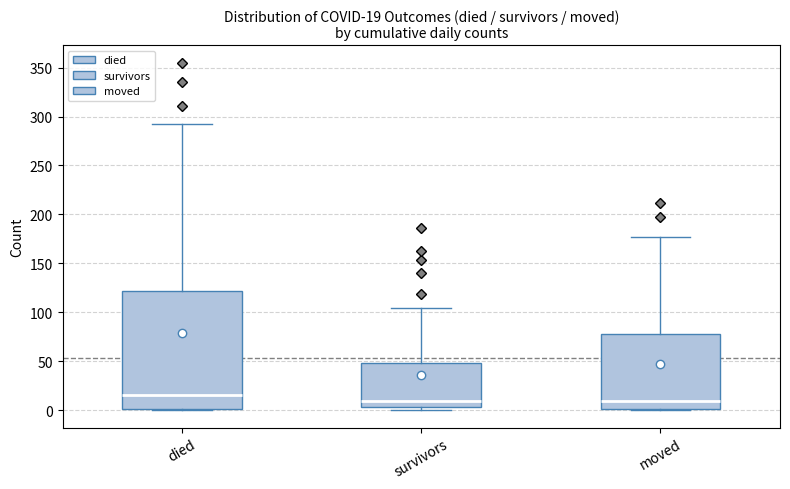

Comparing the boxes themselves (not the whiskers), which one is the tallest?

died